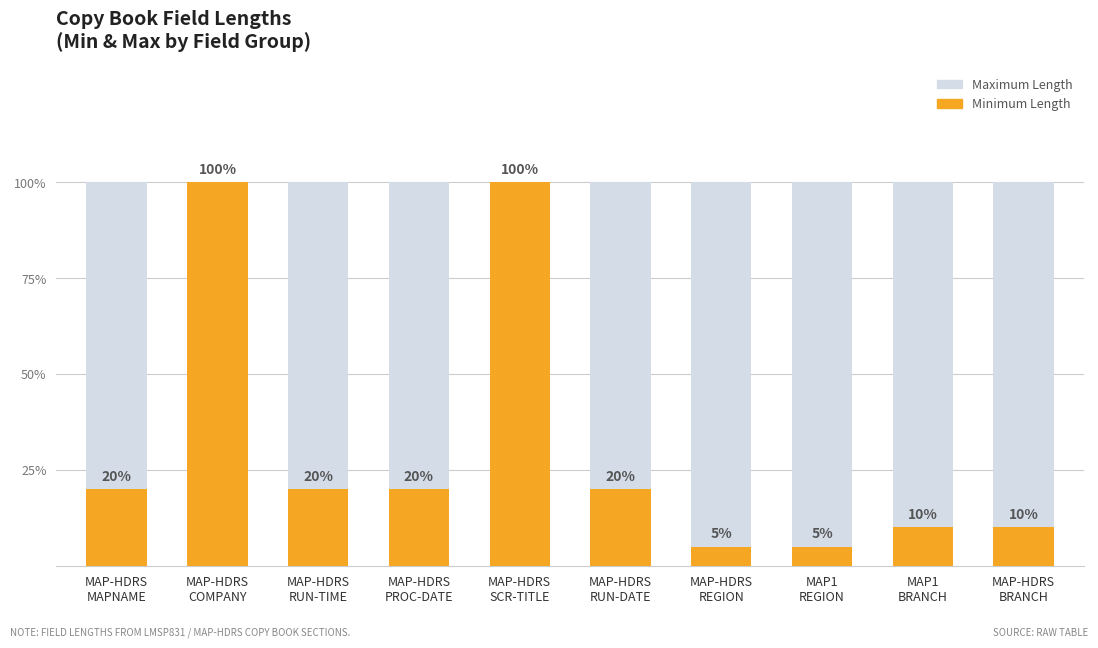

What is the label of the 8th bar from the left?

MAP1
REGION